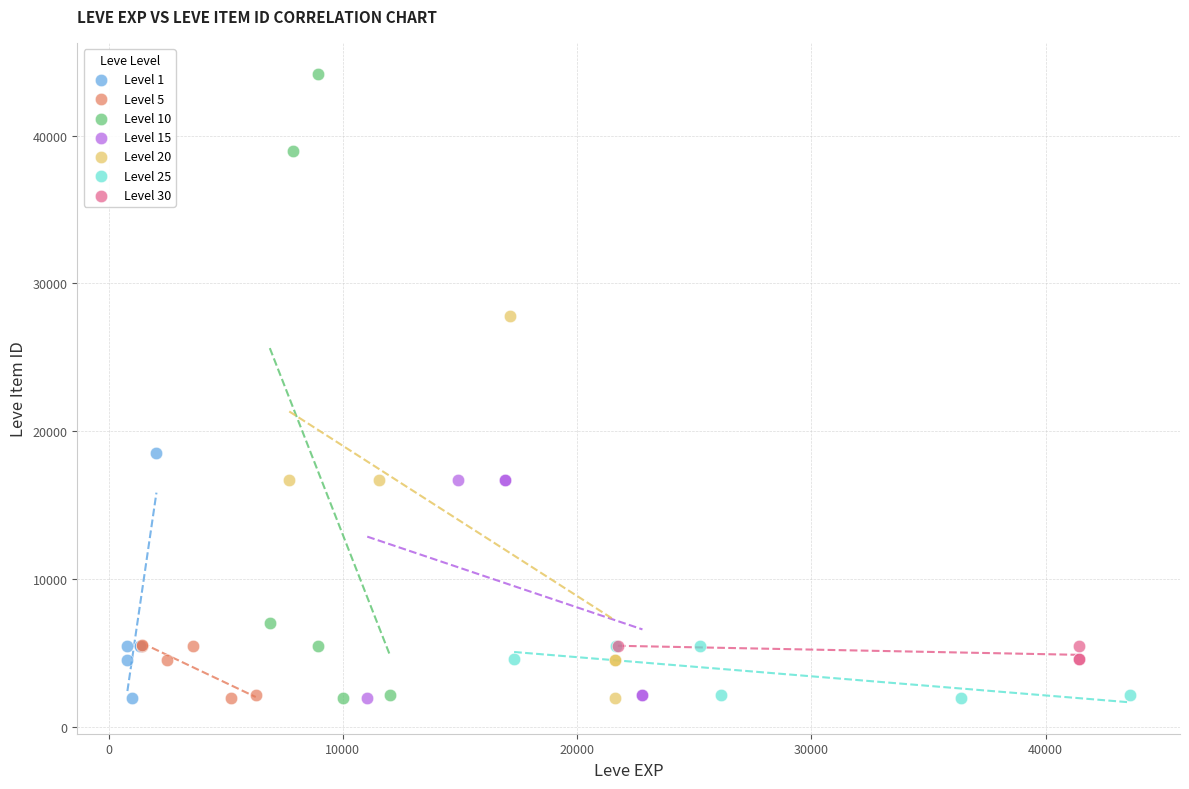

Which series has the largest Y range (max minus min)?

Level 10